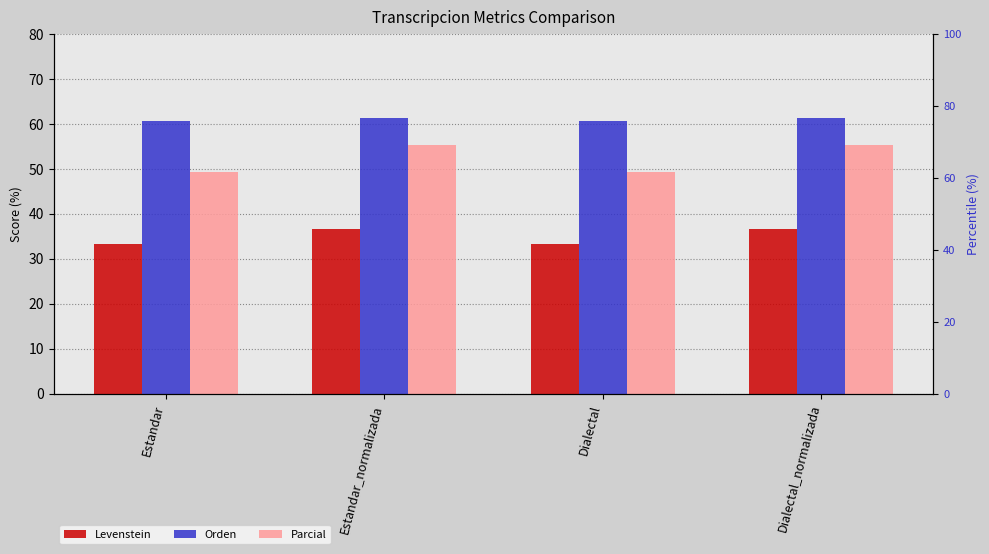

At which label is Levenstein closest to 34?

Estandar